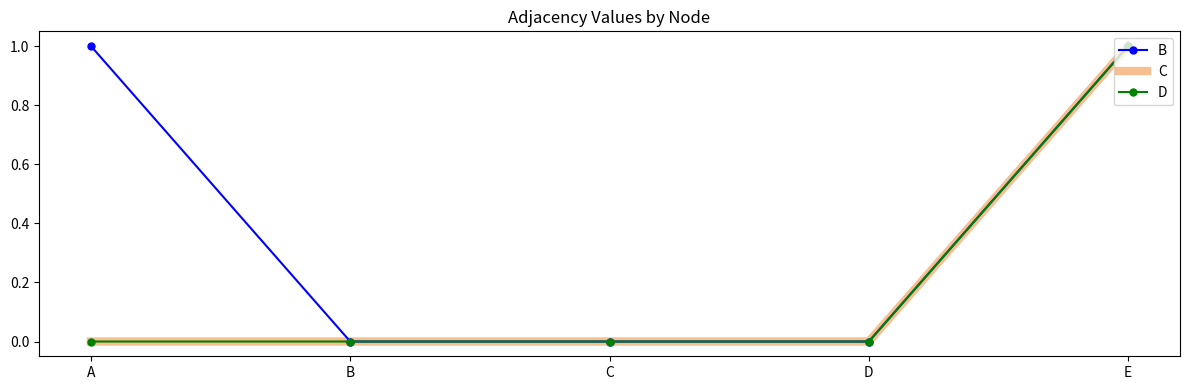

Count the number of data series in this chart.

3